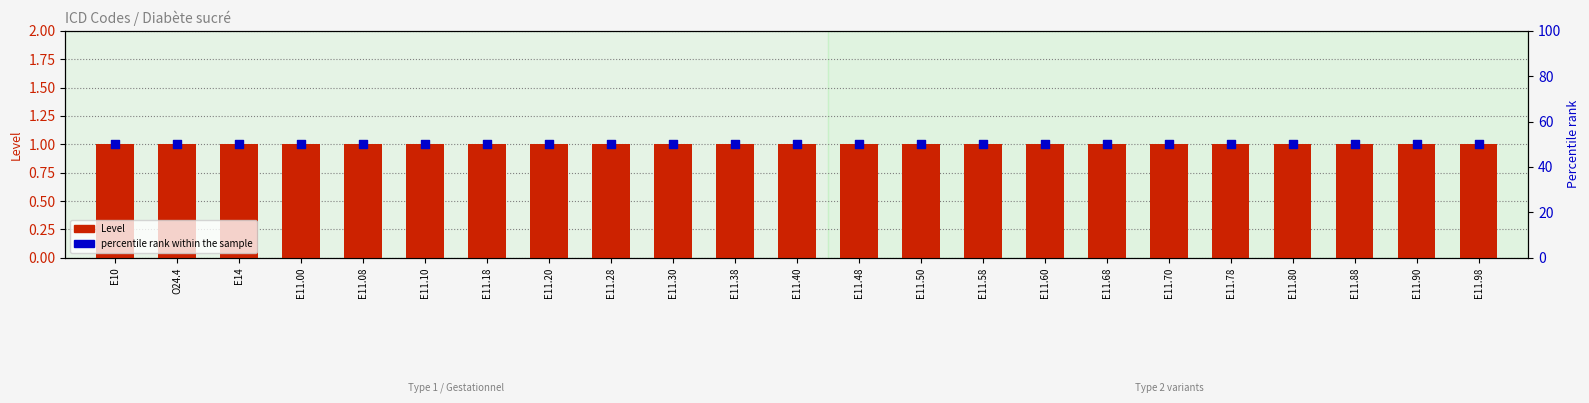

Which series has the largest total across all categories?

percentile rank within the sample